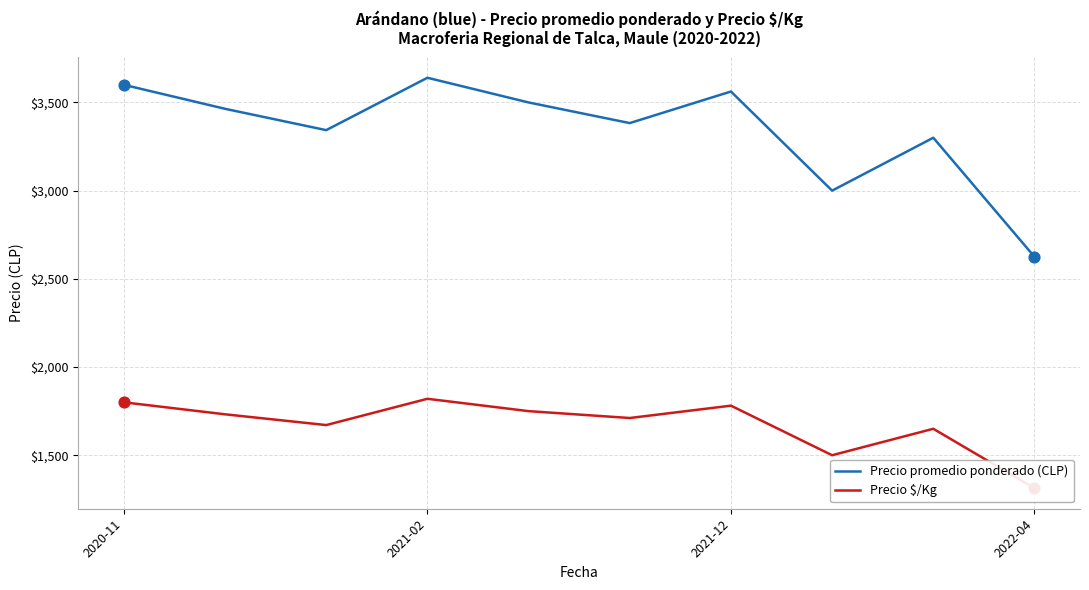

Which series reaches the maximum Y coordinate?

Precio promedio ponderado (CLP)